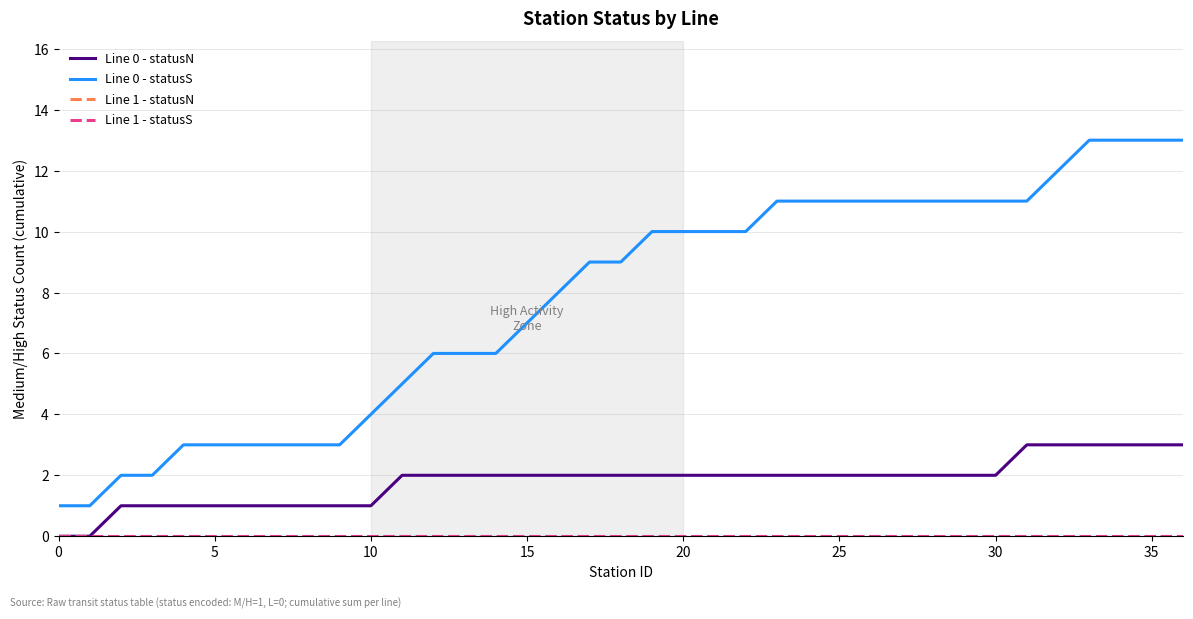

Does the chart have visible grid lines?

Yes